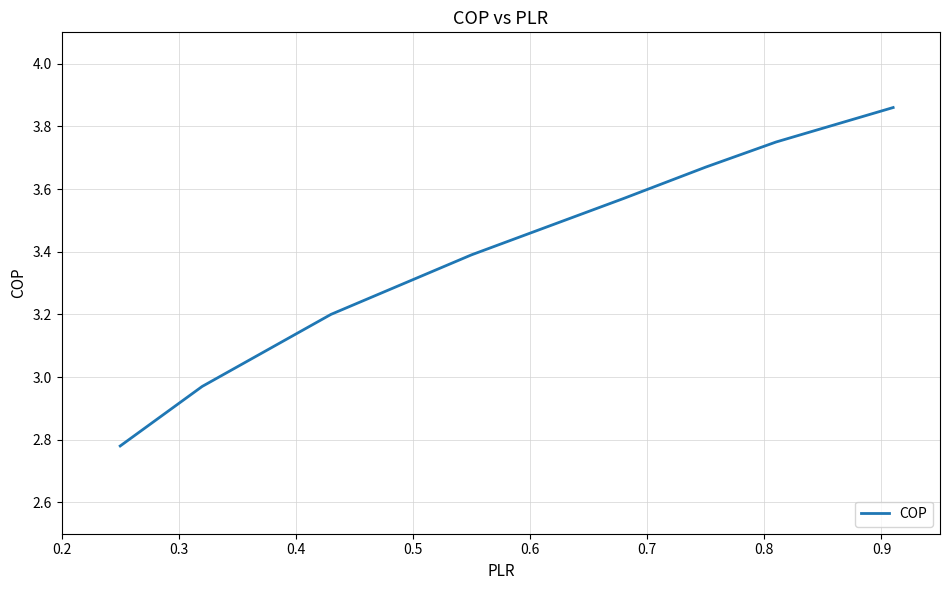

What is the sum of all values?

27.2